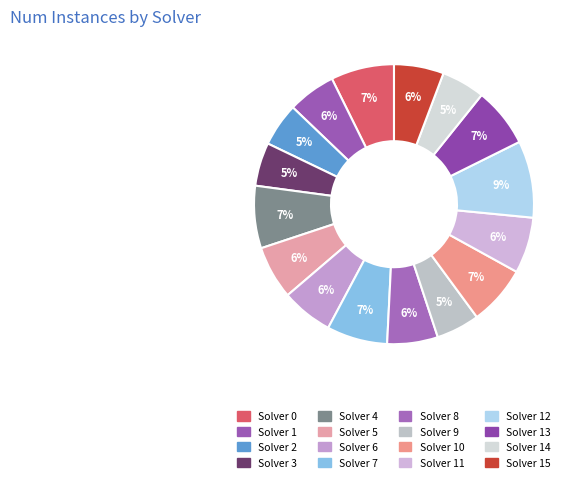

How many slices are in this pie chart?

16